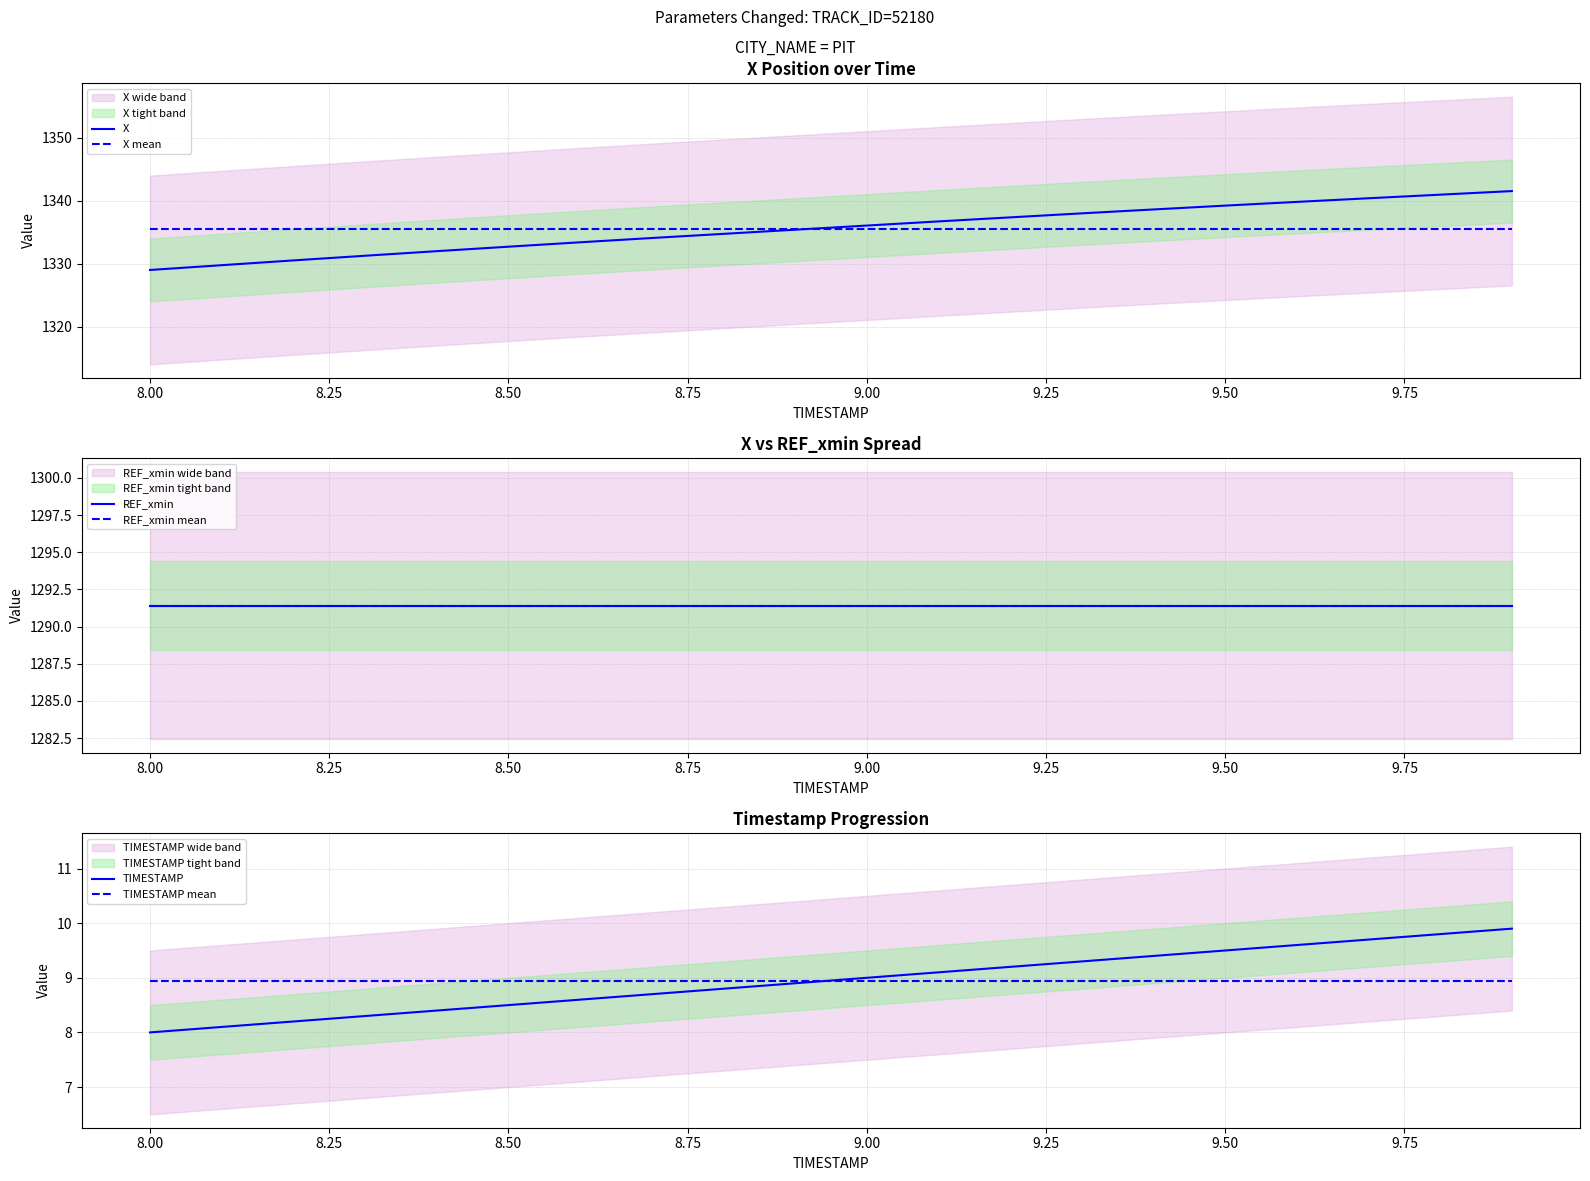

True or false: TIMESTAMP mean and TIMESTAMP cross at least once.

True